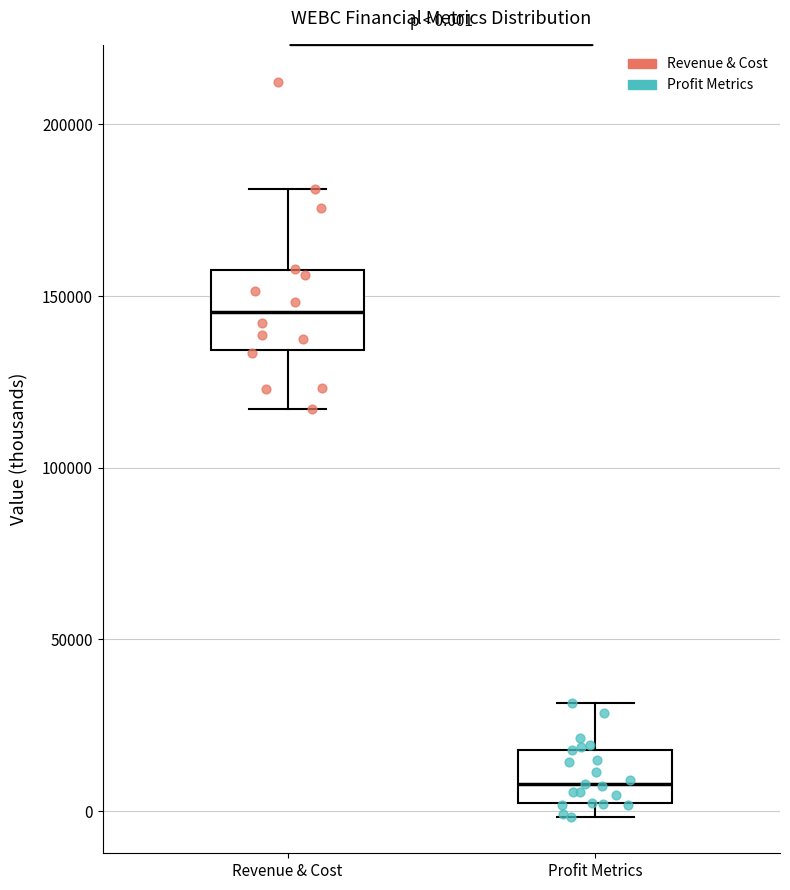

Which box's median line is the highest?

Revenue & Cost